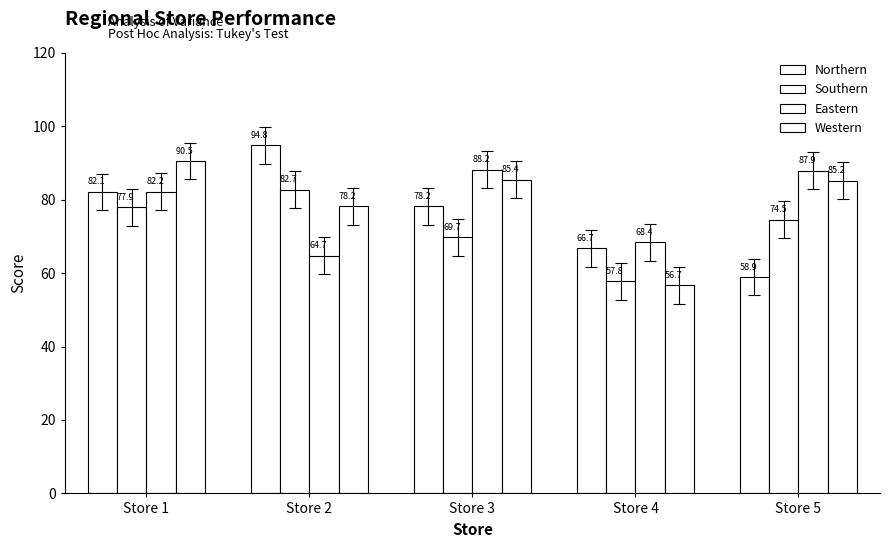

Is the value of Northern at Store 4 greater than the value of Western at Store 3?

No